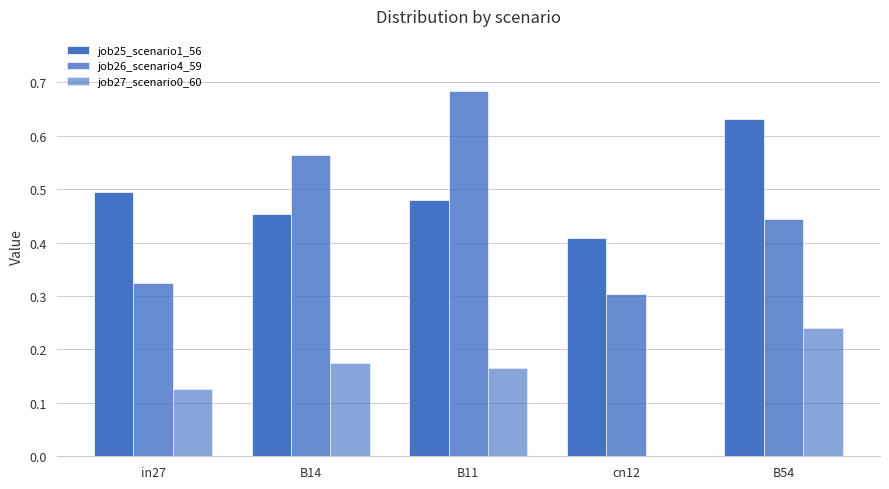

What is the label of the 3rd bar from the left?

B11